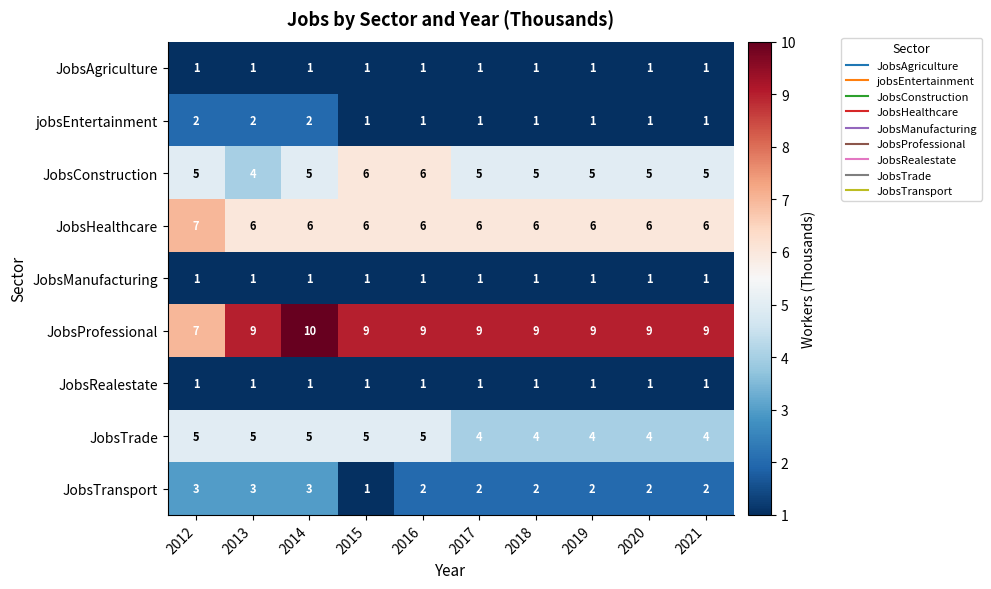

At how many categories does at least one series exceed 6?

10